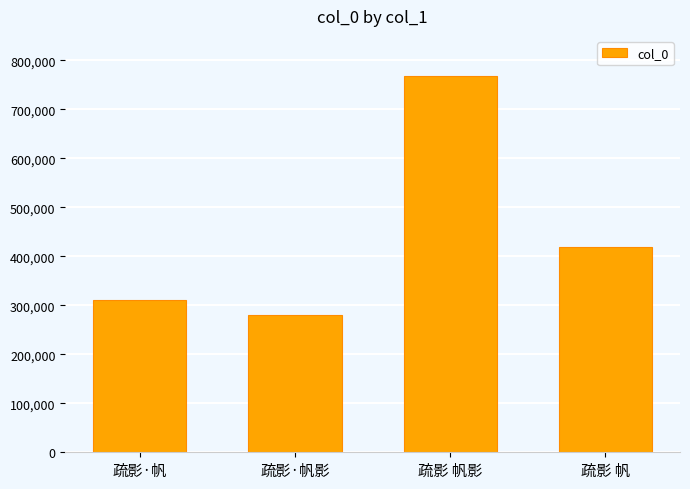

Is it true that the value at 疏影·帆 is 516505?

False